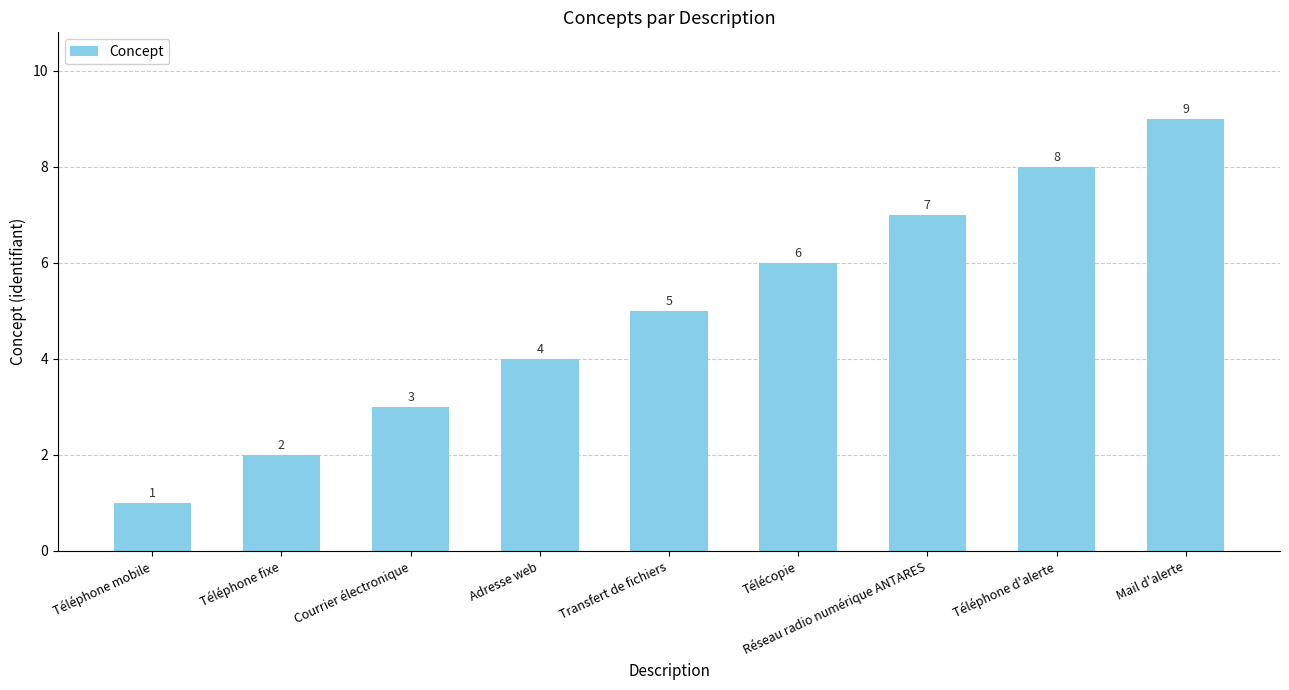

Count the number of data series in this chart.

1